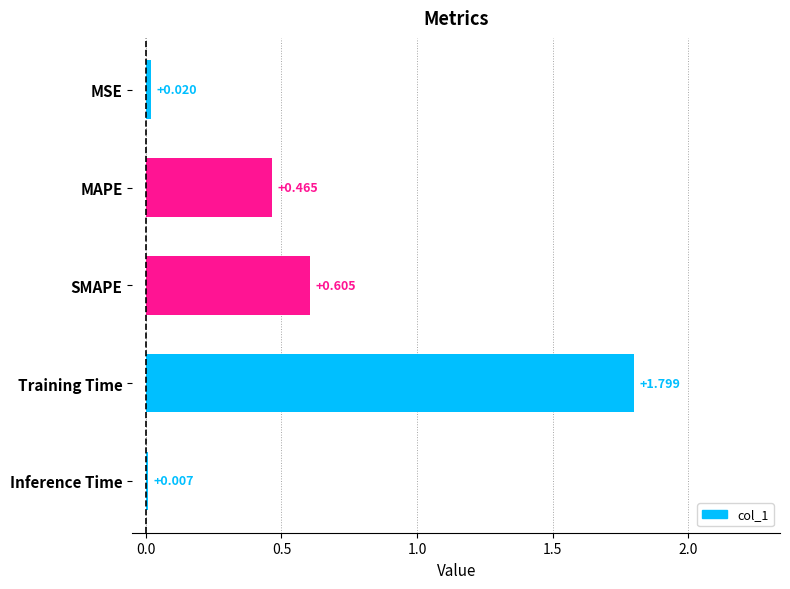

Where is the data nearest to the value 0?

Inference Time